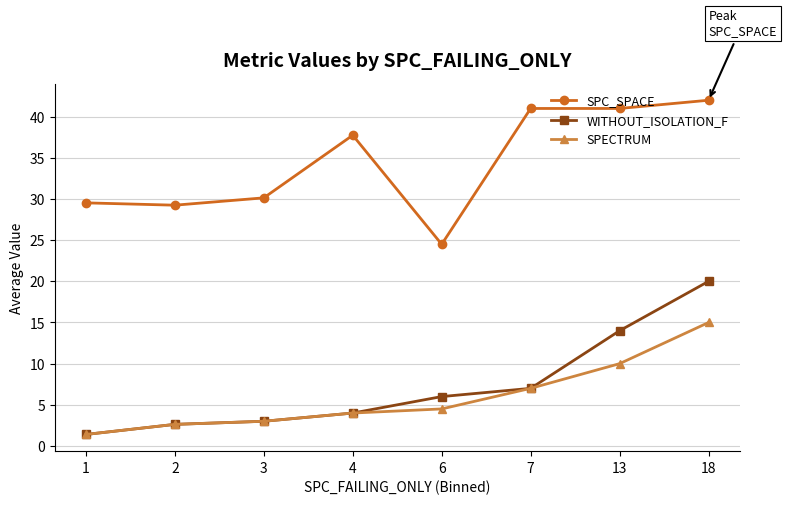

Is it true that SPC_SPACE equals 29.2 at 2?

True